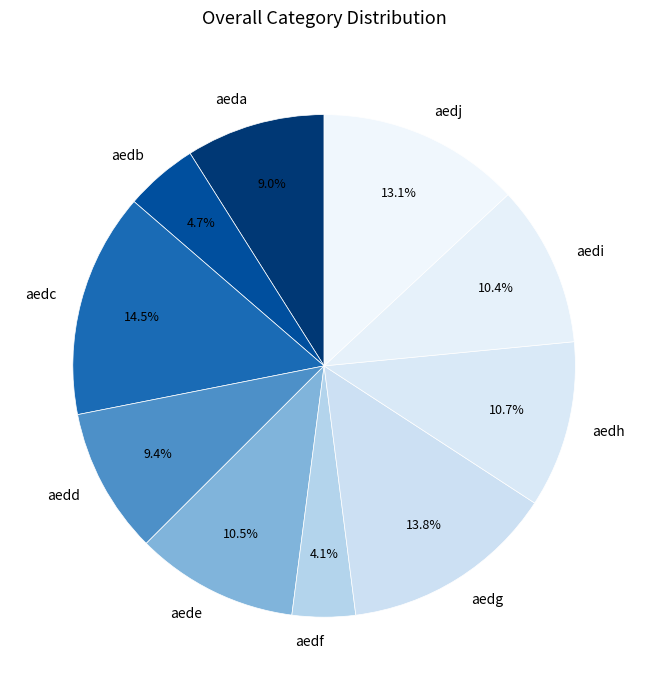

To the nearest percent, what is the difference between the aedh and aedf slice percentages?

7%